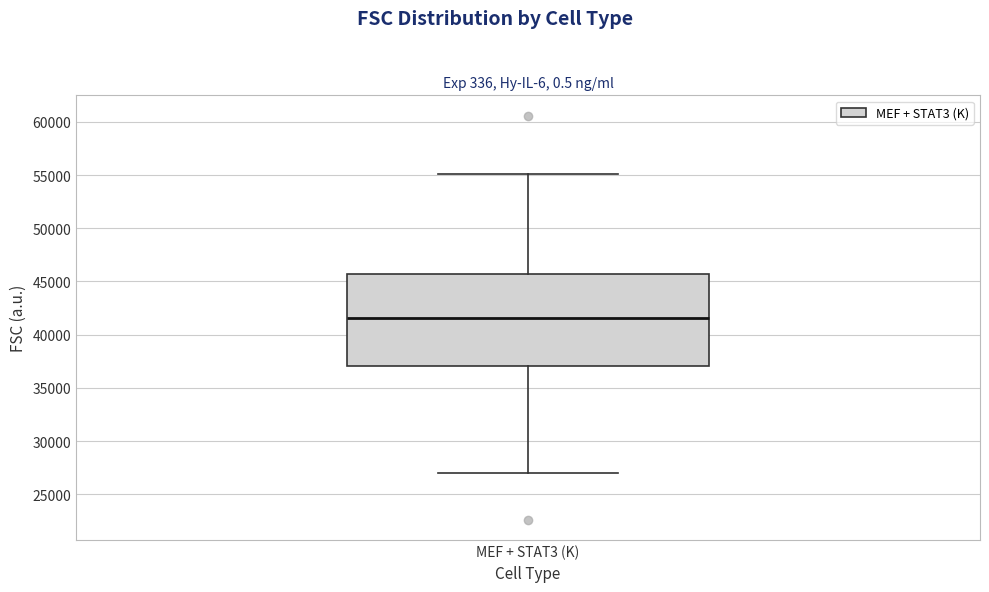

Where does the upper whisker of the box for MEF + STAT3 (K) end on the y-axis? The values are not printed on the chart, so give them approximately, as read against the axis.

55000